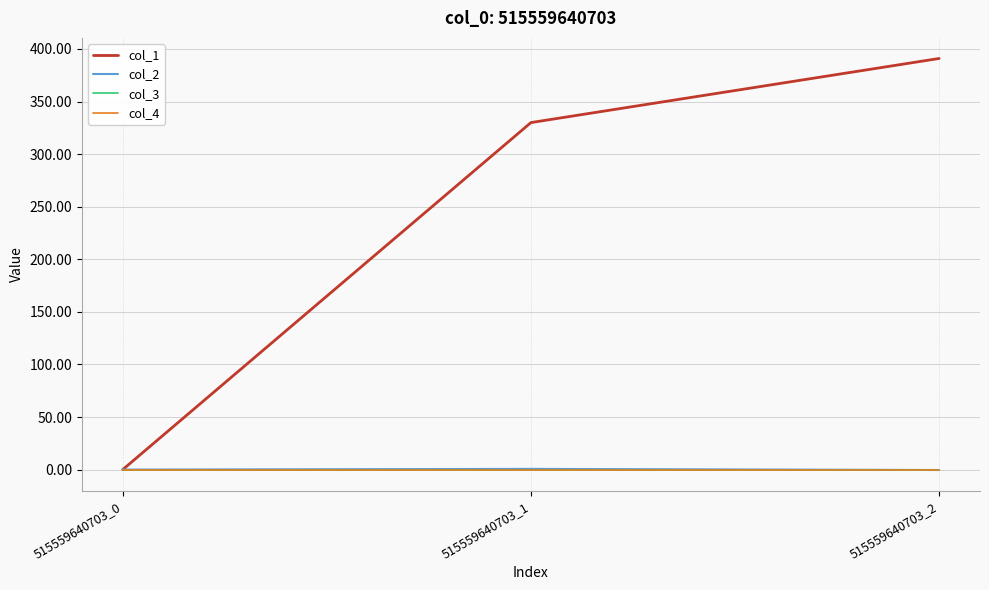

Is this an area chart (filled region under the line)?

No